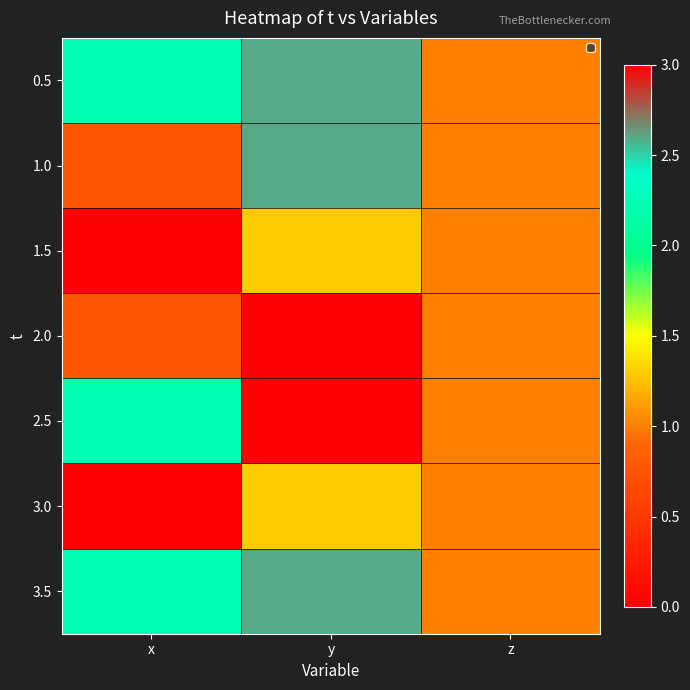

Reading left to right, what are all the values shown in this chart?

0.5: x=2.2	y=2.6	z=1.0
1.0: x=0.8	y=2.6	z=1.0
1.5: x=0.0	y=1.3	z=1.0
2.0: x=0.8	y=0.0	z=1.0
2.5: x=2.2	y=0.0	z=1.0
3.0: x=3.0	y=1.3	z=1.0
3.5: x=2.2	y=2.6	z=1.0